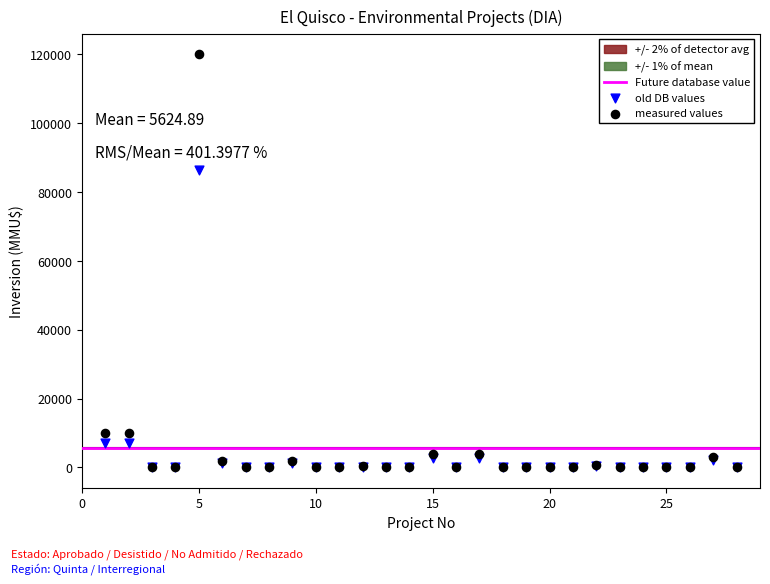

Across all series, what Y value is closest to 60000?

86400.0